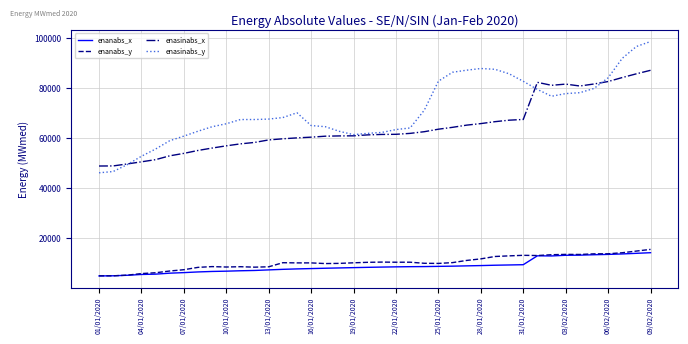

How many values in the enanabs_y series exceed 10270?

20